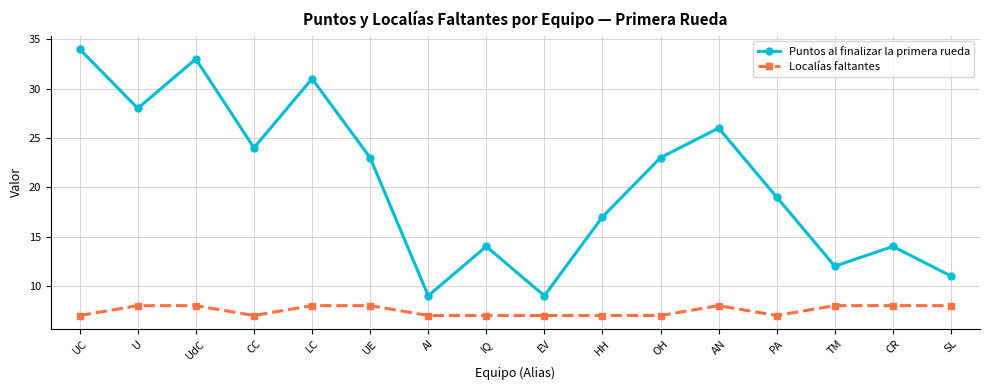

True or false: Localías faltantes and Puntos al finalizar la primera rueda intersect in this chart.

False